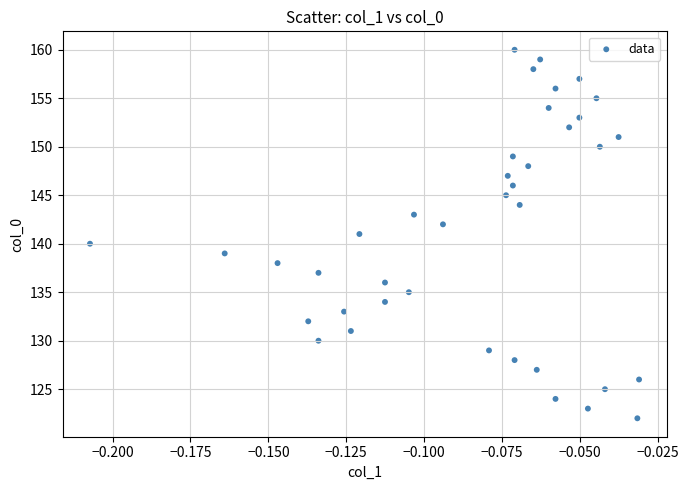

What is the range of Y values (max minus min)?

38